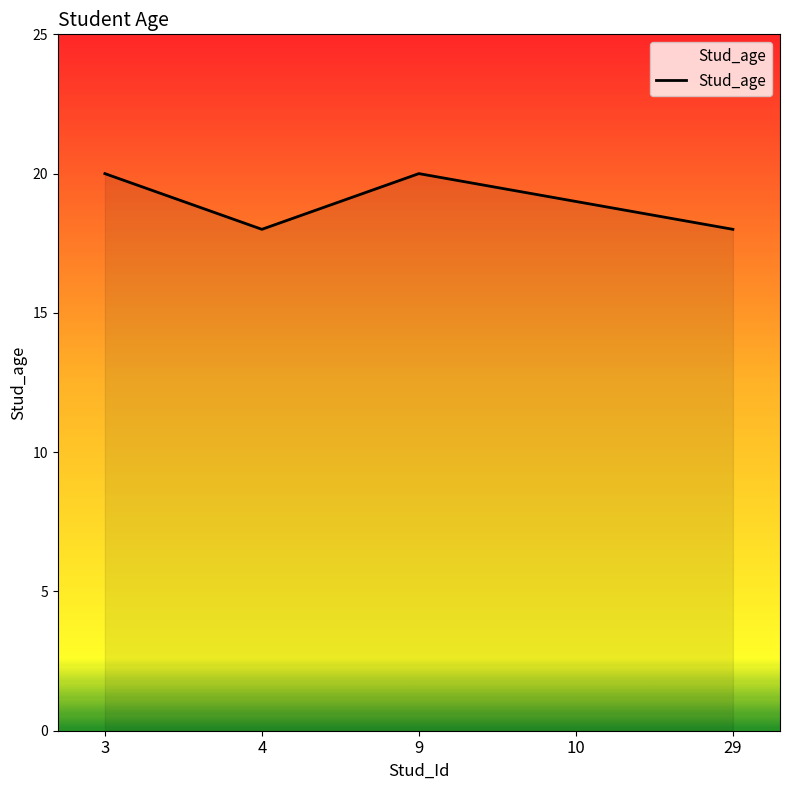

What is the maximum value shown in the chart?

20